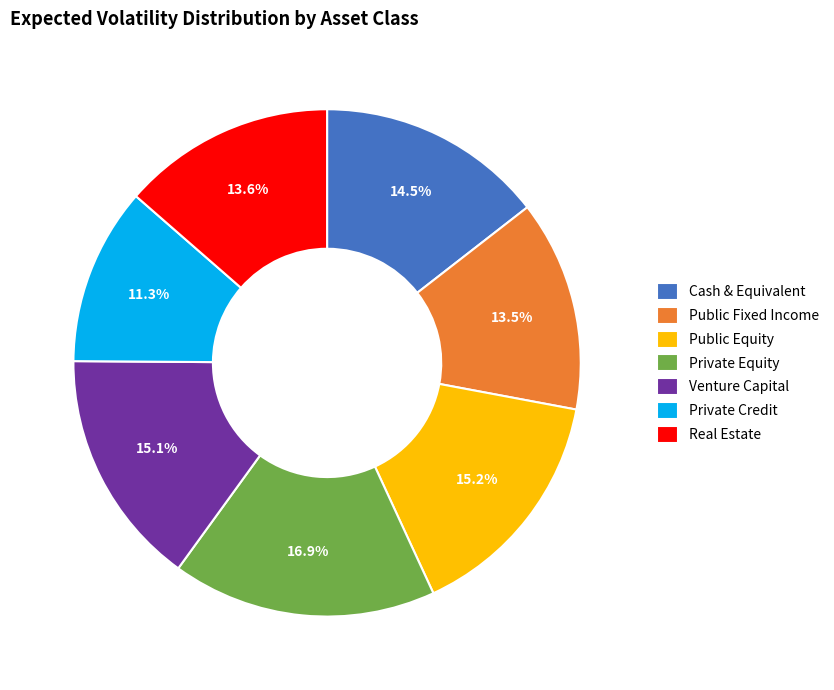

What is the smallest slice in the pie chart?

Private Credit